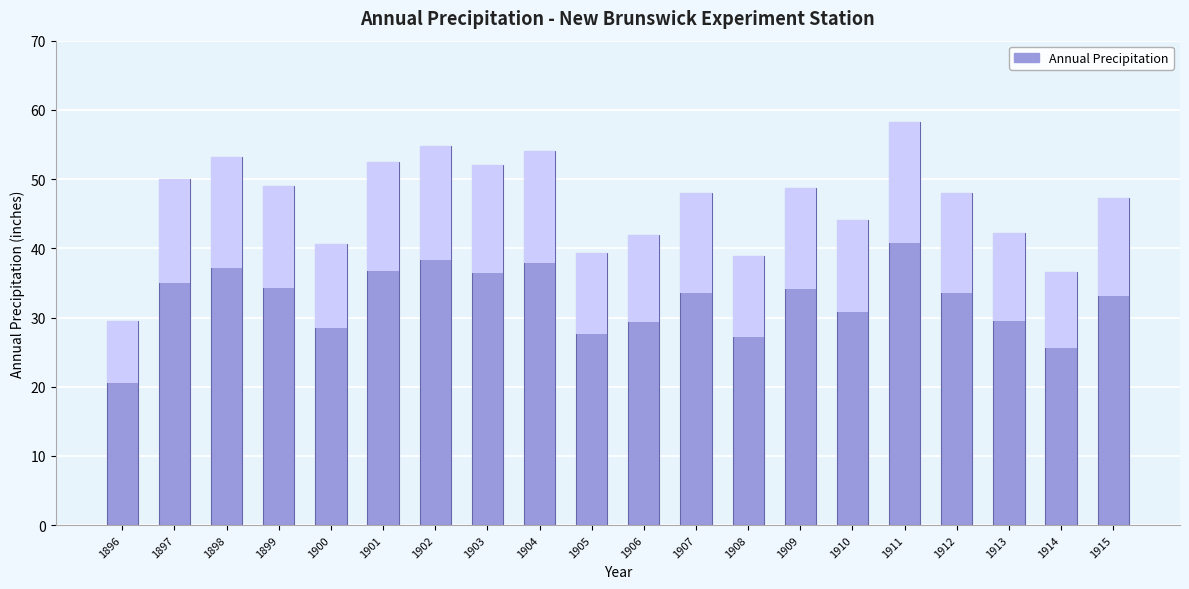

What is the value of the 6th bar from the left?

52.5